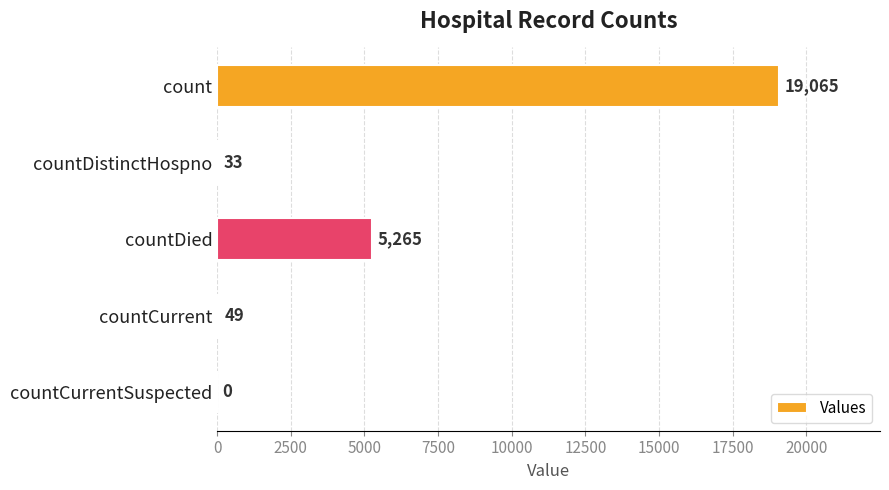

Which has a higher value, countDistinctHospno or count?

count